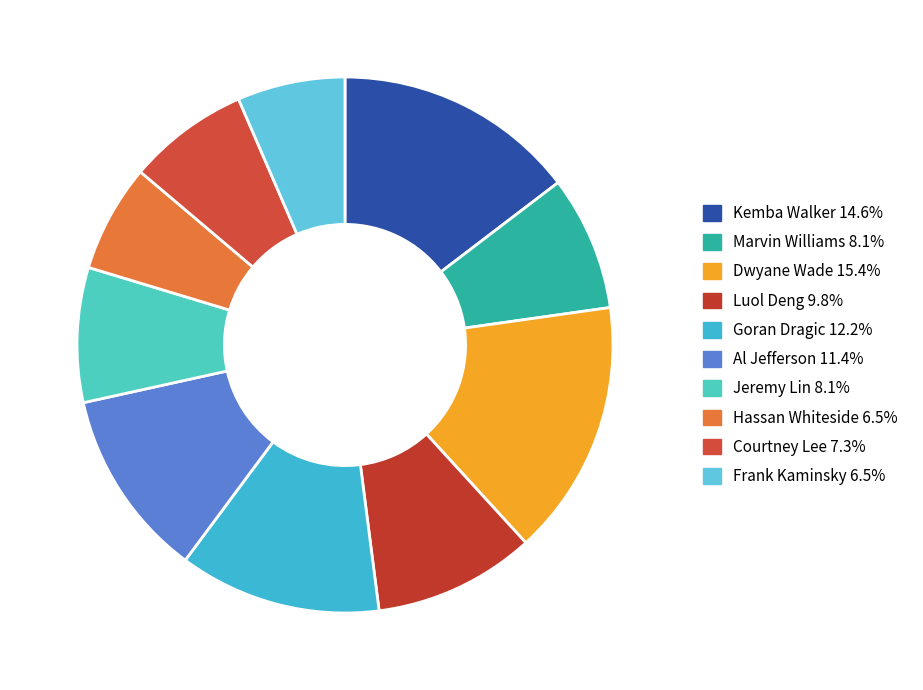

How many slices are in this pie chart?

10